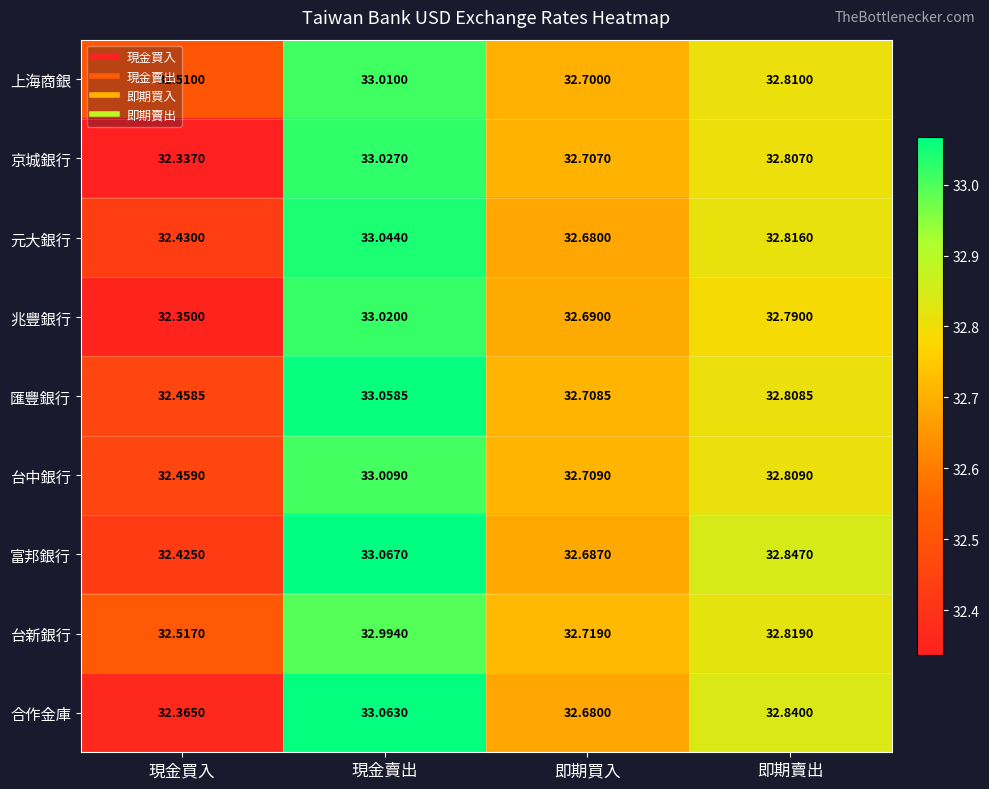

Which label corresponds to the largest value in the chart?

現金賣出